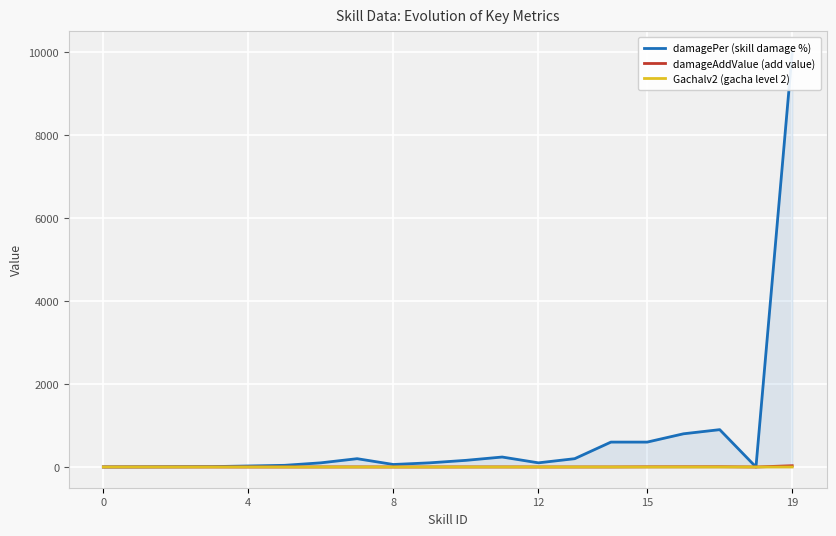

Which has a higher value, 0 or 14?

14